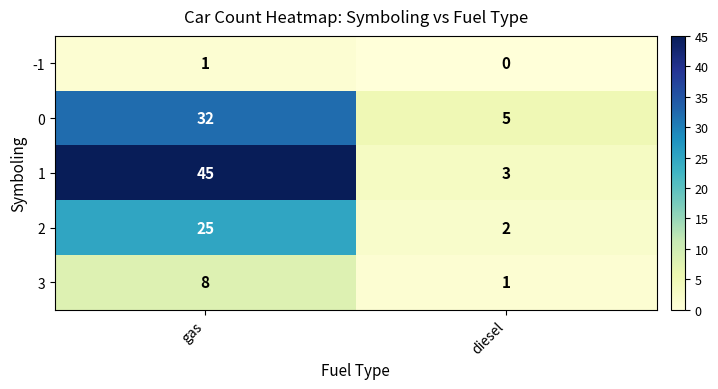

What is the difference between the 3 values at gas and diesel?

7